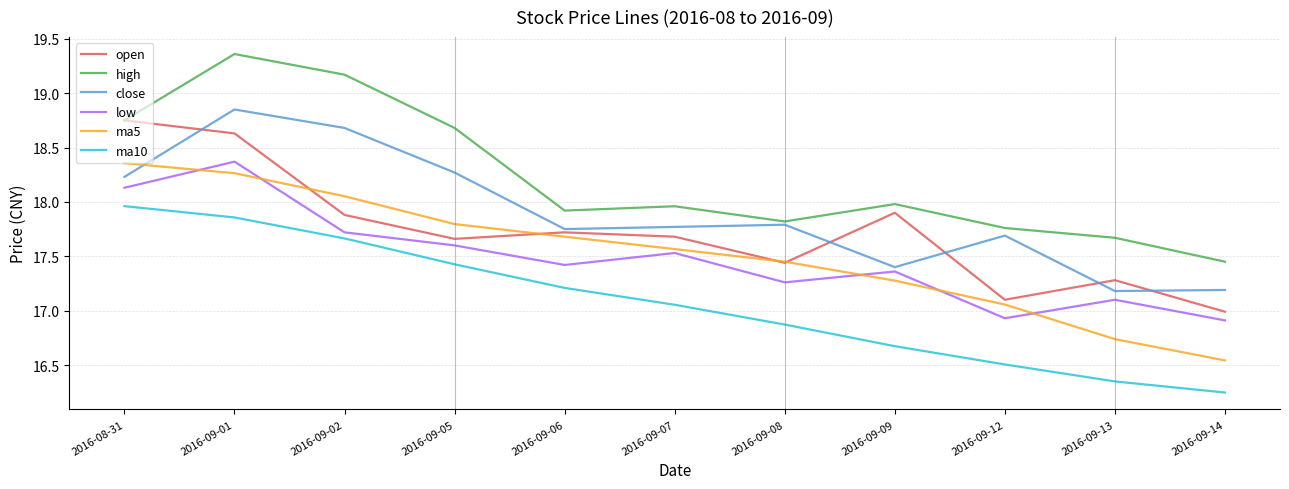

List the labels in order of ma5 value, largest first.

2016-08-31, 2016-09-01, 2016-09-02, 2016-09-05, 2016-09-06, 2016-09-07, 2016-09-08, 2016-09-09, 2016-09-12, 2016-09-13, 2016-09-14